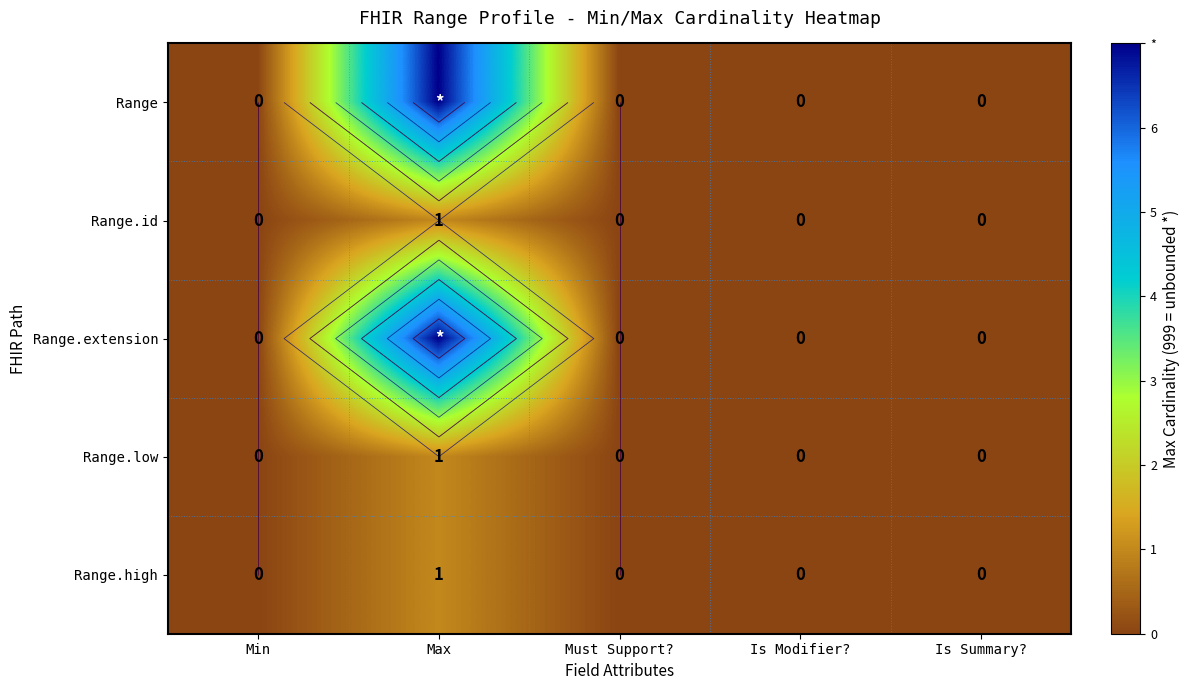

Between Is Summary? and Is Modifier?, which is larger?

Is Summary?